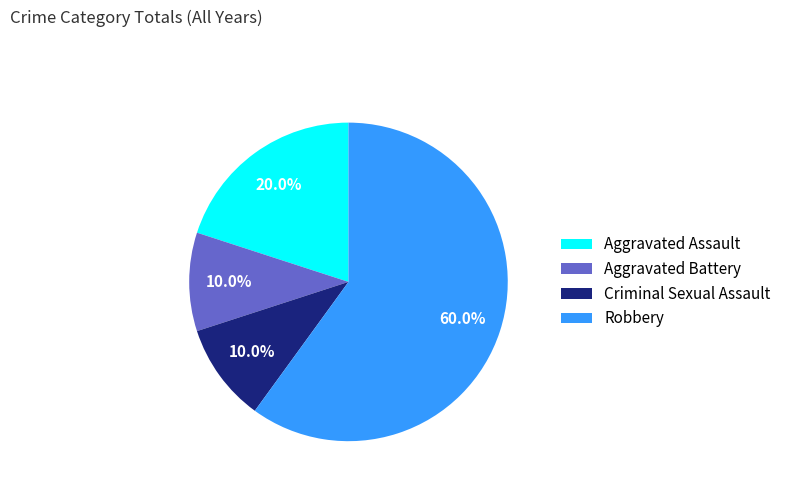

What percentage do Aggravated Battery and Criminal Sexual Assault together represent?

20.0%